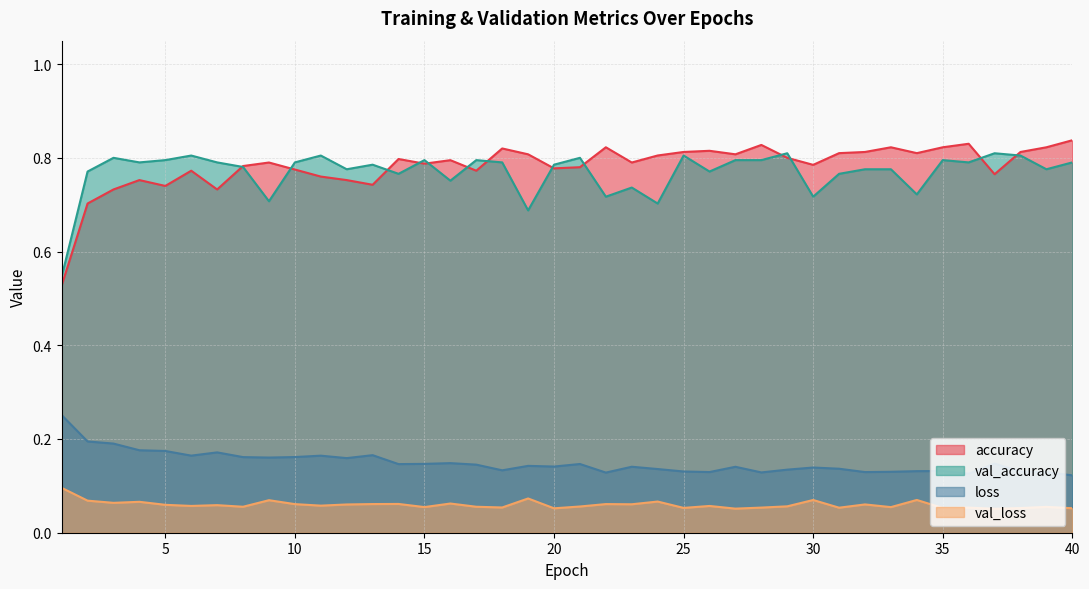

Rank the series by their maximum value, from highest to lowest.

accuracy, val_accuracy, loss, val_loss